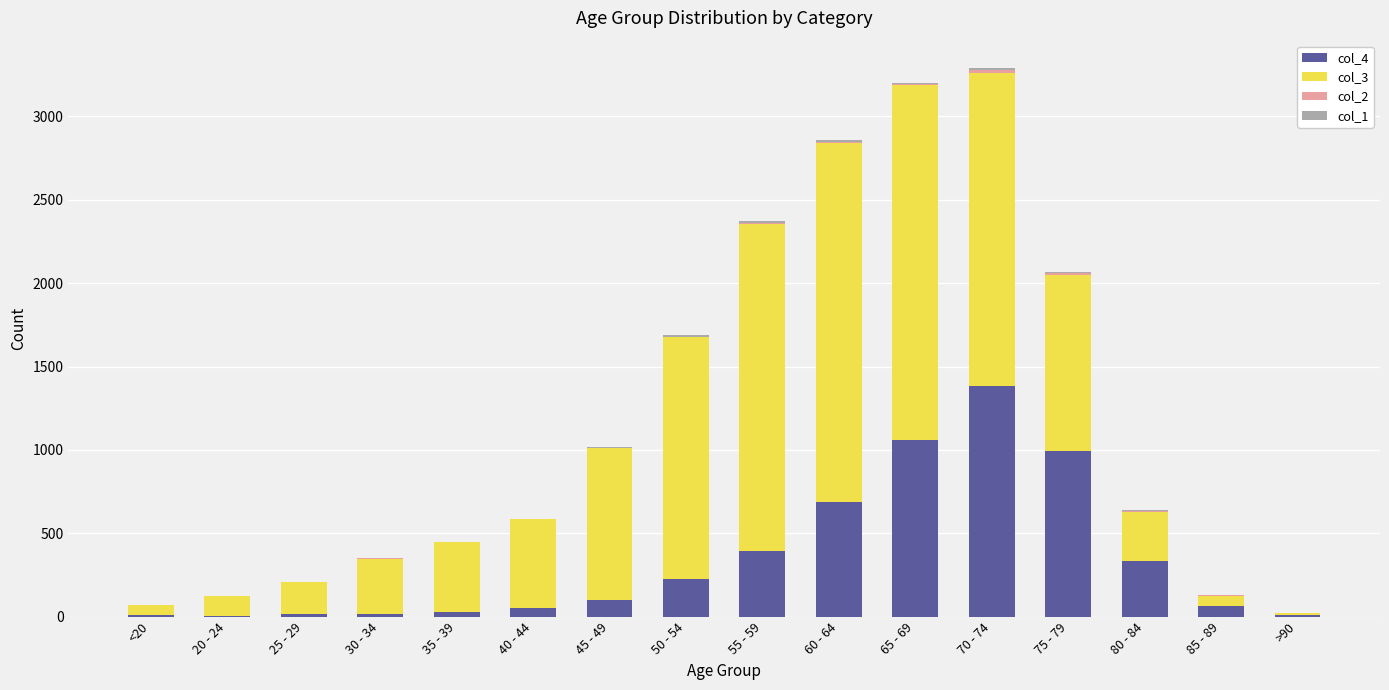

What is the difference between the col_3 values at >90 and 55 - 59?

1950